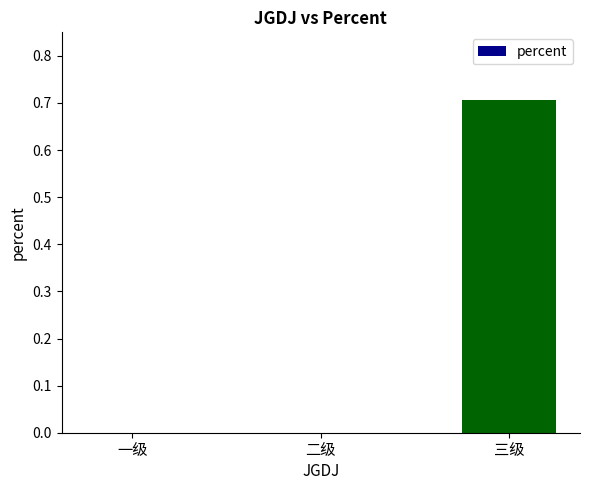

What is the greatest value displayed?

0.7